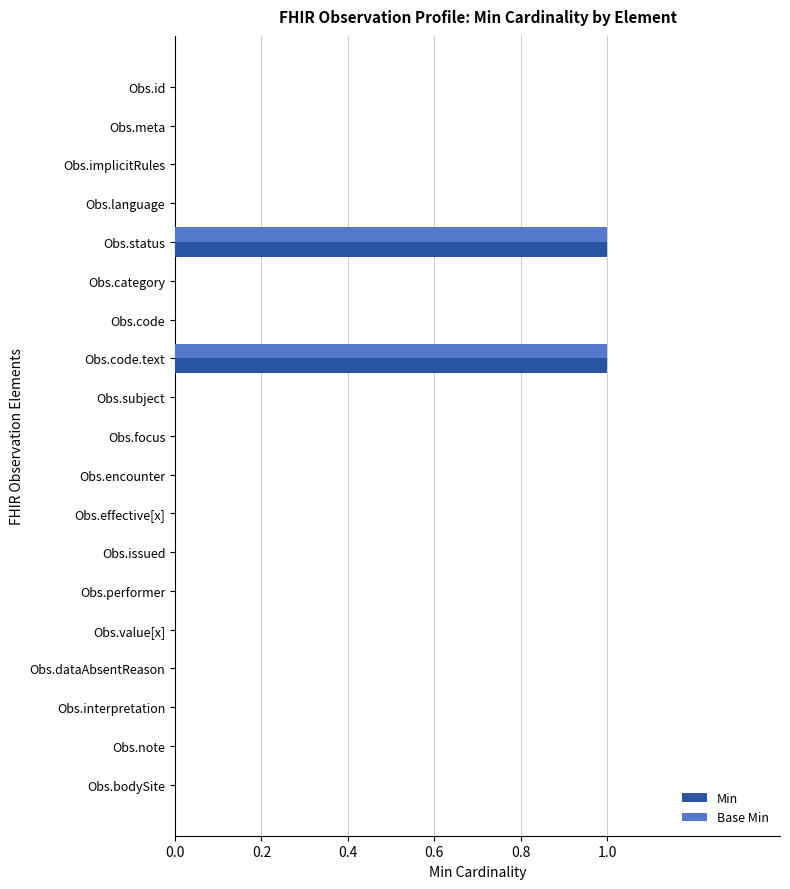

The Base Min series shows 0 at Obs.dataAbsentReason. True or false?

True